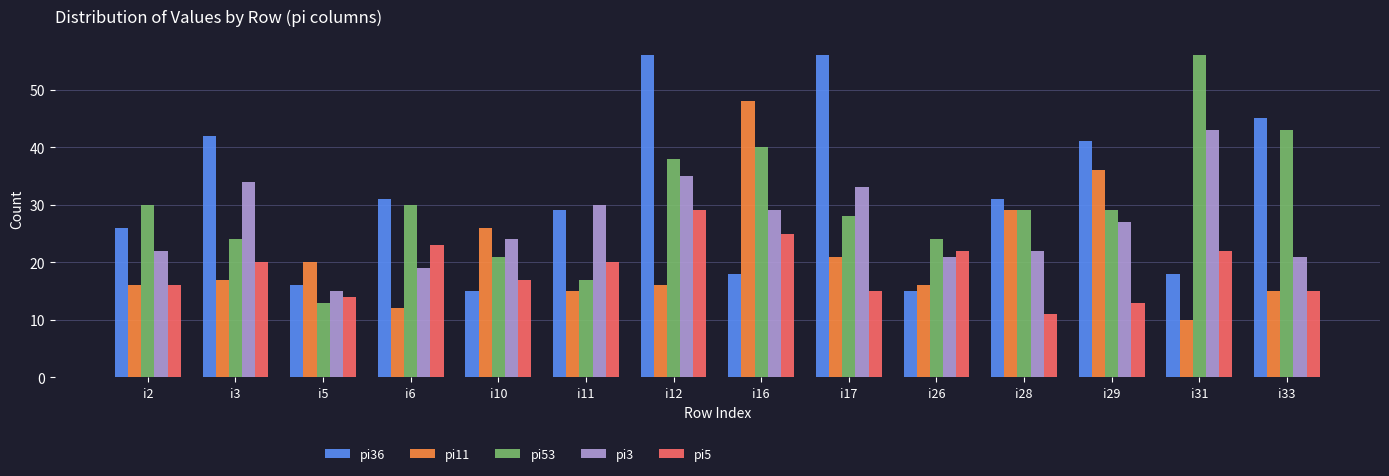

Reading left to right, what are all the values shown in this chart?

pi36: i2=26	i3=42	i5=16	i6=31	i10=15	i11=29	i12=56	i16=18	i17=56	i26=15	i28=31	i29=41	i31=18	i33=45
pi11: i2=16	i3=17	i5=20	i6=12	i10=26	i11=15	i12=16	i16=48	i17=21	i26=16	i28=29	i29=36	i31=10	i33=15
pi53: i2=30	i3=24	i5=13	i6=30	i10=21	i11=17	i12=38	i16=40	i17=28	i26=24	i28=29	i29=29	i31=56	i33=43
pi3: i2=22	i3=34	i5=15	i6=19	i10=24	i11=30	i12=35	i16=29	i17=33	i26=21	i28=22	i29=27	i31=43	i33=21
pi5: i2=16	i3=20	i5=14	i6=23	i10=17	i11=20	i12=29	i16=25	i17=15	i26=22	i28=11	i29=13	i31=22	i33=15